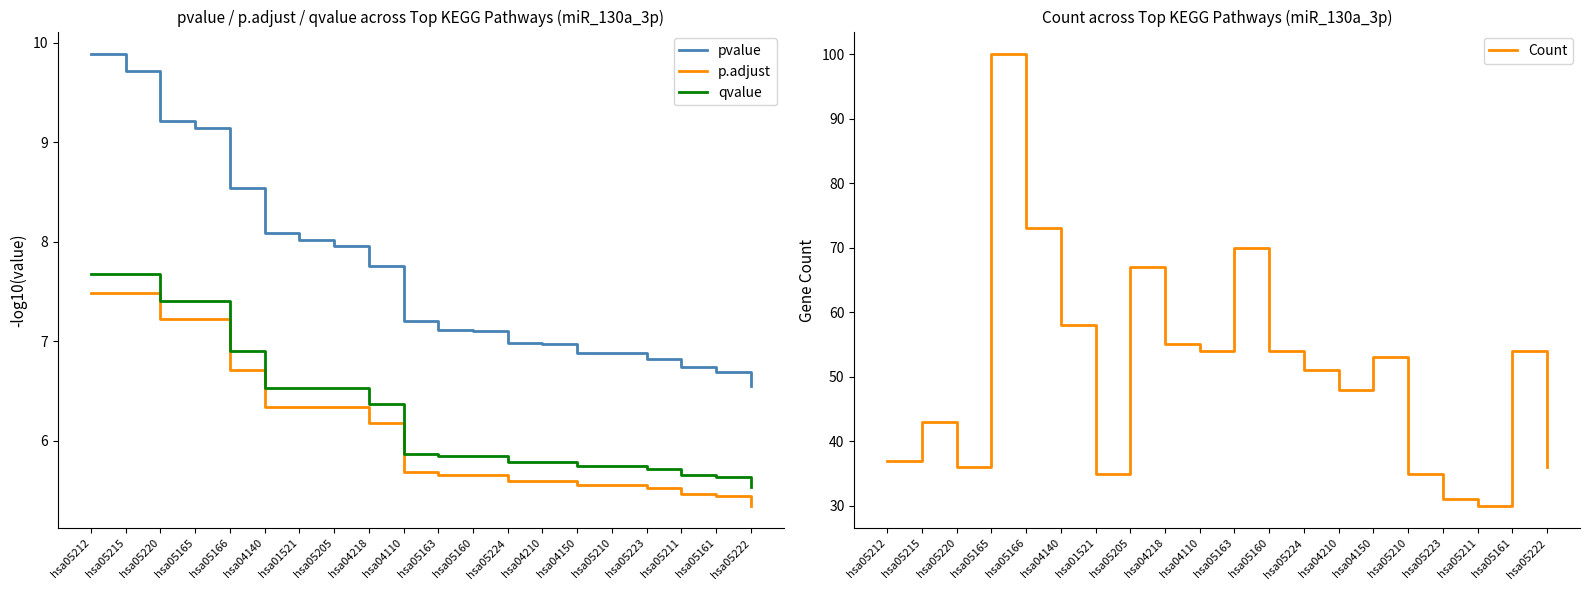

What value does the p.adjust series have at hsa05220?

7.2